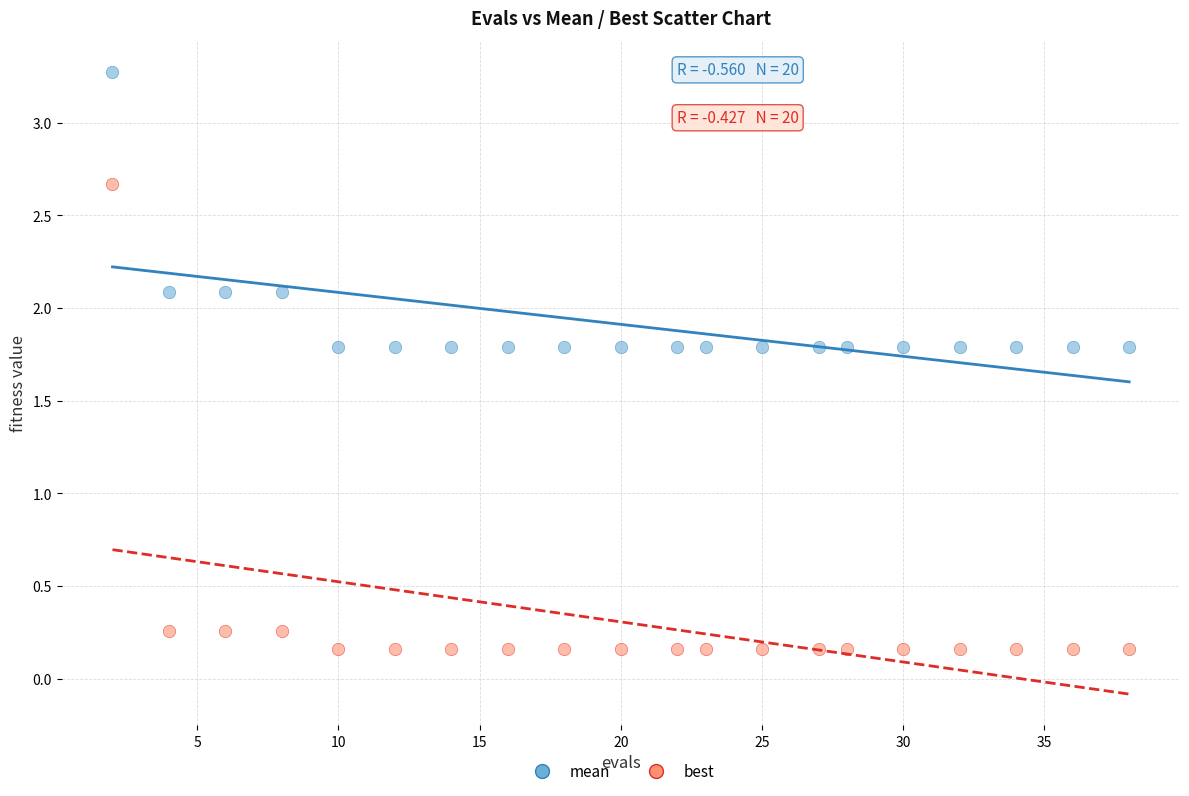

Which series contains the lowest Y value?

best